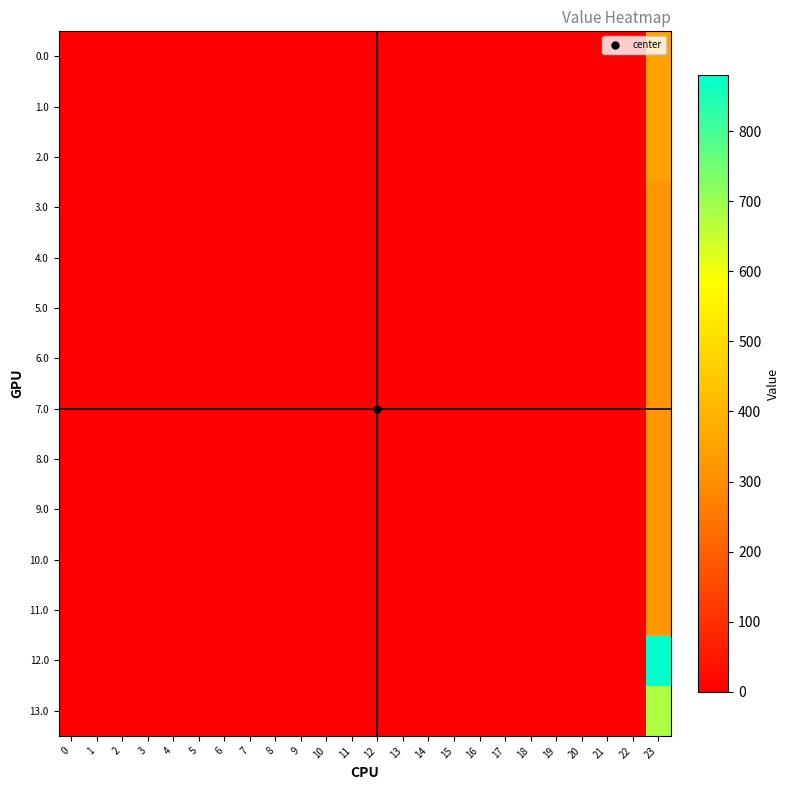

At 14, list the series in order from largest to smallest.

0.0, 1.0, 2.0, 3.0, 4.0, 5.0, 6.0, 7.0, 8.0, 9.0, 10.0, 11.0, 12.0, 13.0